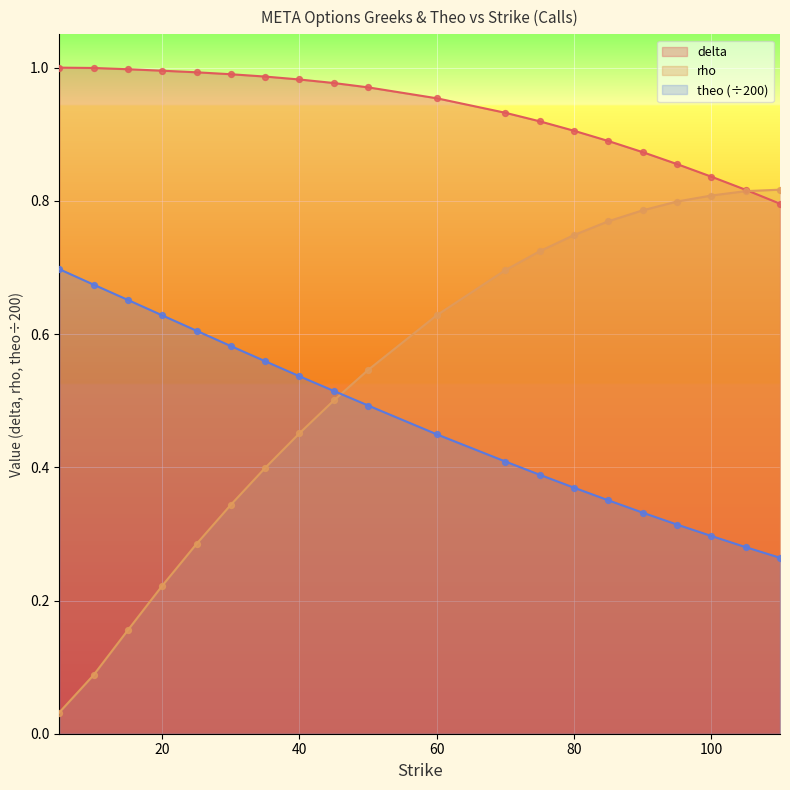

What is the total value across all series at 80?

2.0